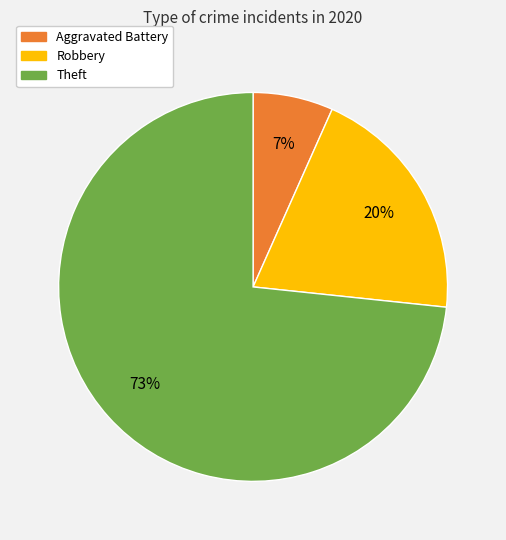

Does any single category account for the majority?

Yes